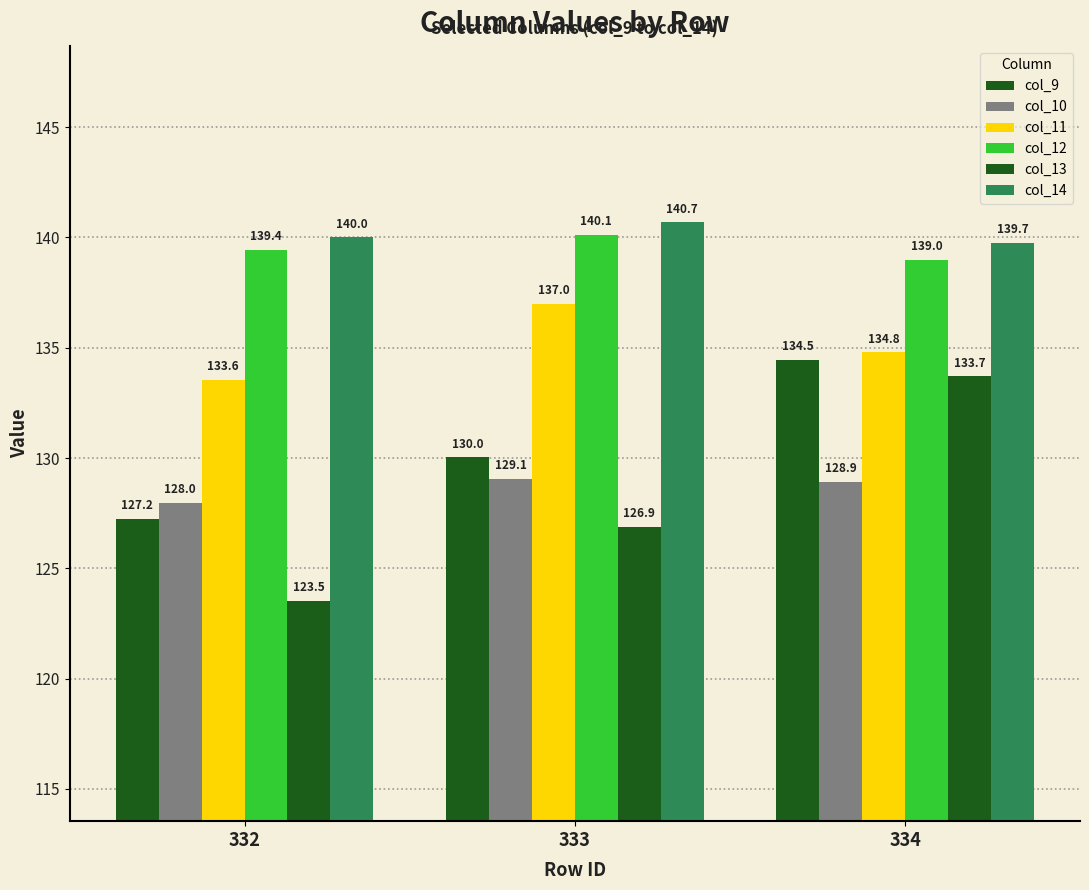

Count the number of categories in the chart.

3